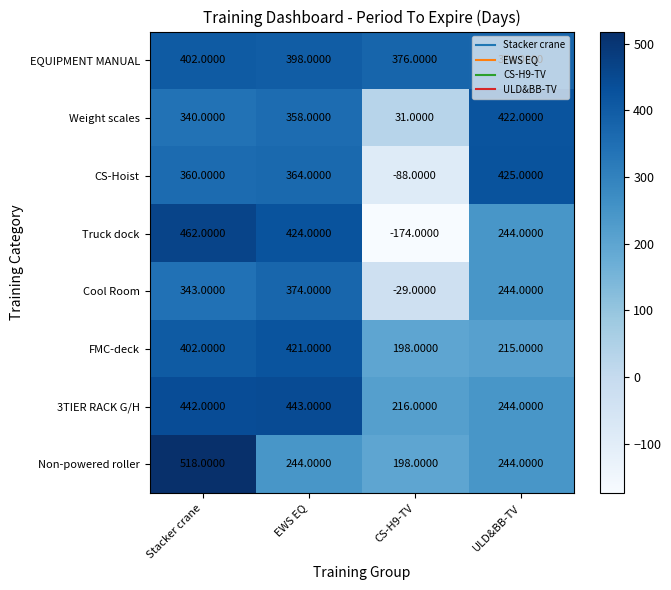

Count the number of categories in the chart.

4